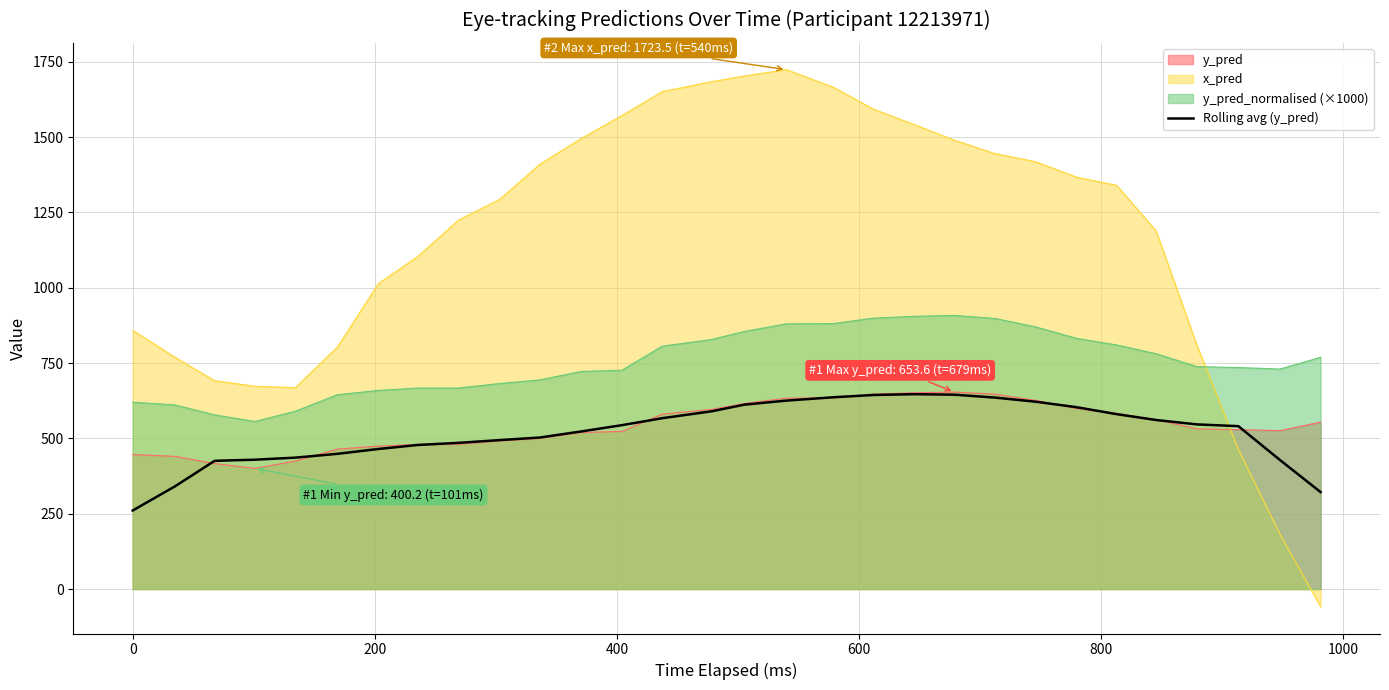

What is the lowest value of the y_pred_normalised (×1000) series?

556.0